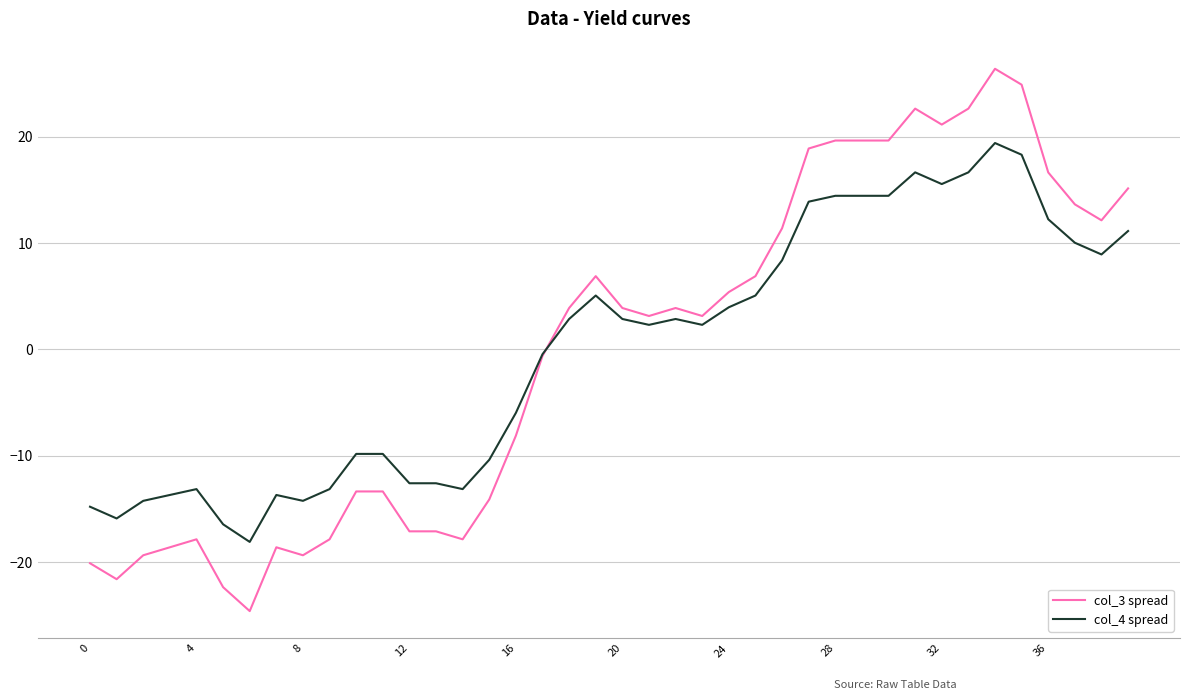

What is the smallest value displayed?

-24.6